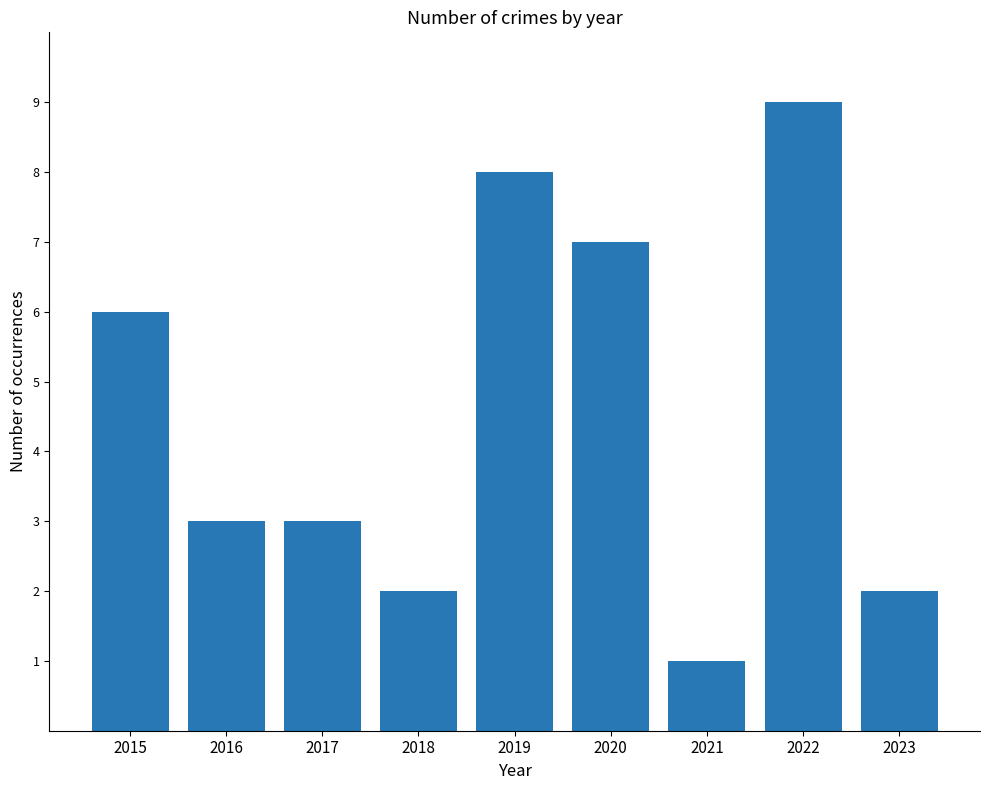

What is the average value?

5